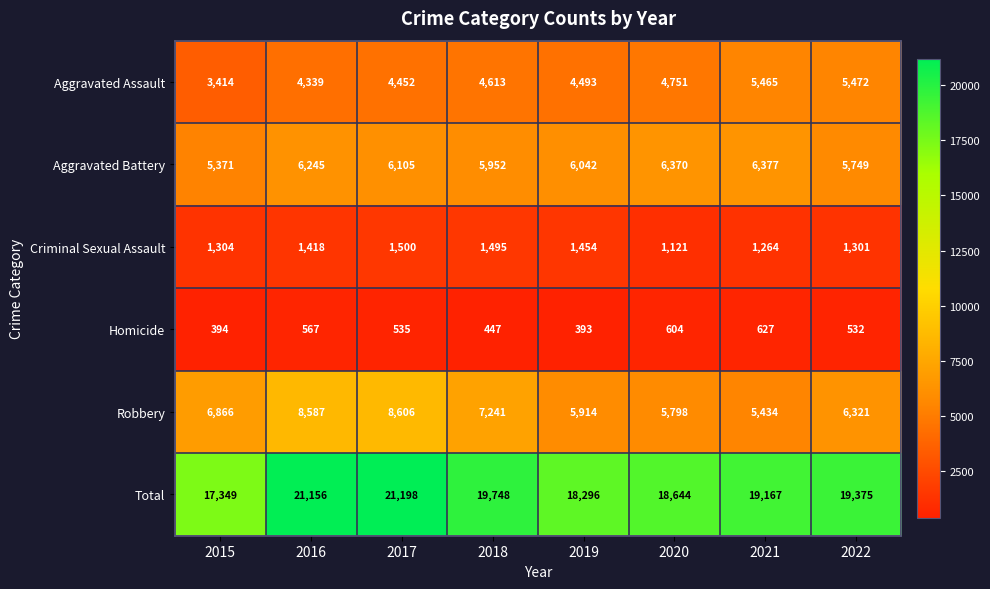

Where does the Total series first go above 19375?

2016